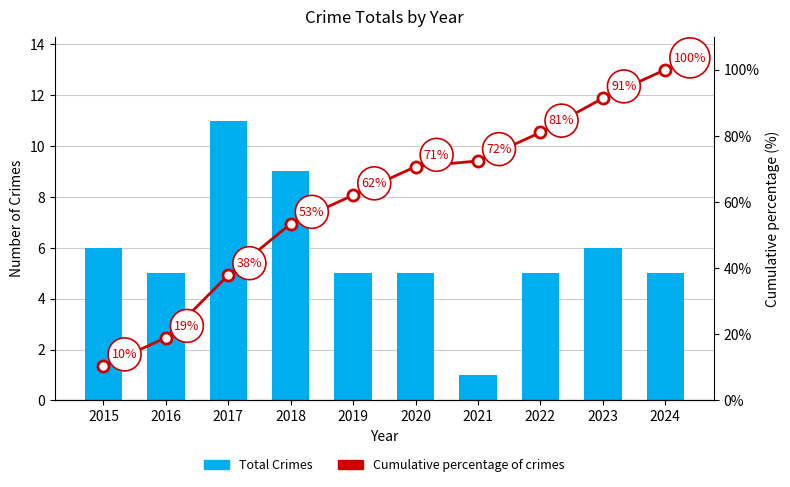

Reading right to left, what are all the values shown in this chart?

Total Crimes: 2024=5.0	2023=6.0	2022=5.0	2021=1.0	2020=5.0	2019=5.0	2018=9.0	2017=11.0	2016=5.0	2015=6.0
Cumulative percentage of crimes: 2024=100.0	2023=91.4	2022=81.0	2021=72.4	2020=70.7	2019=62.1	2018=53.4	2017=37.9	2016=19.0	2015=10.3